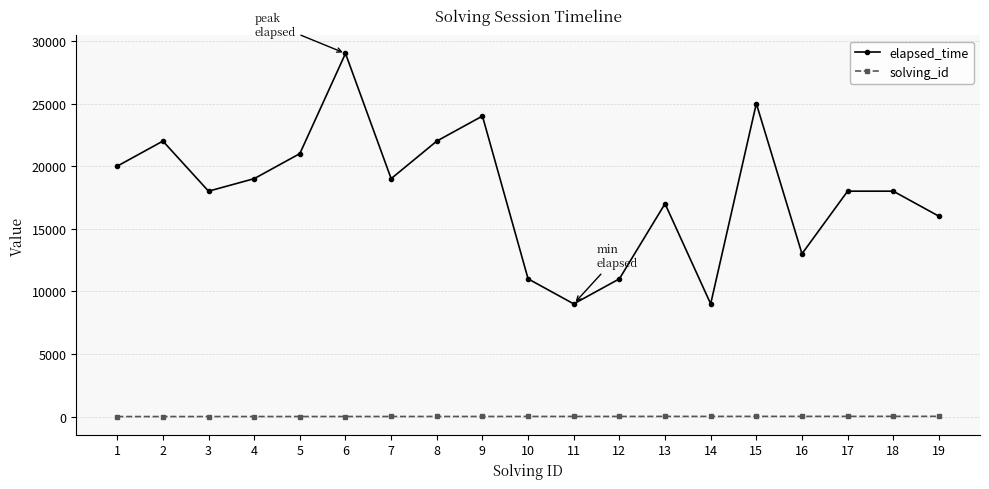

Which category has the highest value in the elapsed_time series?

6